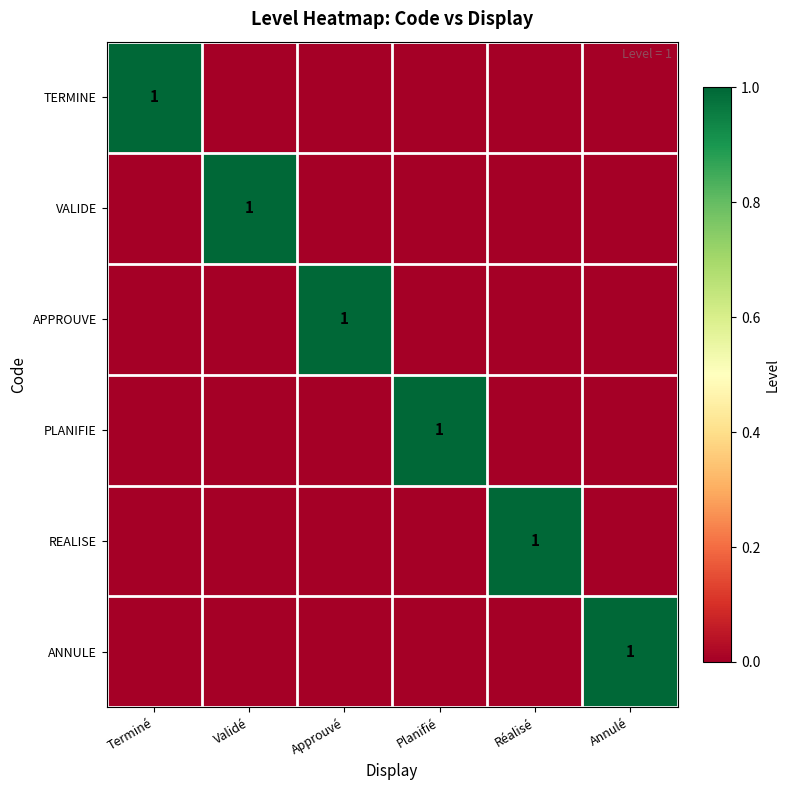

At which label does TERMINE reach its peak?

Terminé